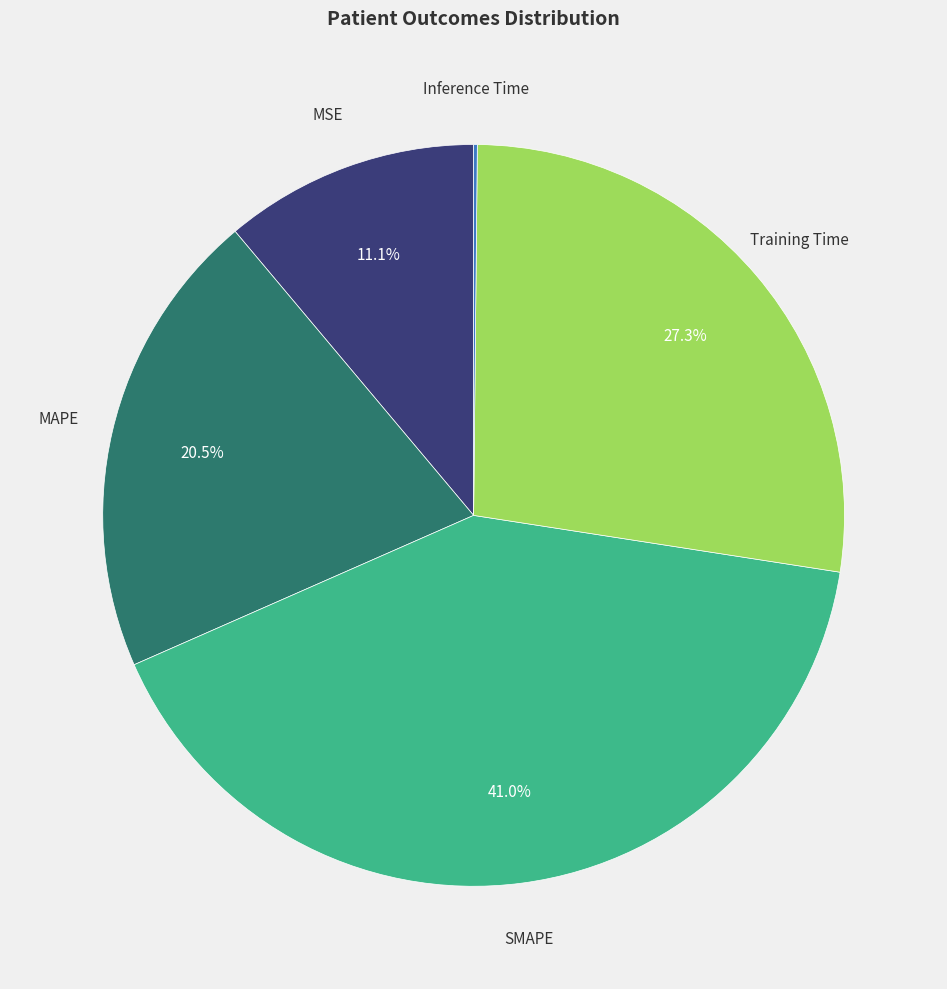

Does any single category account for the majority?

No